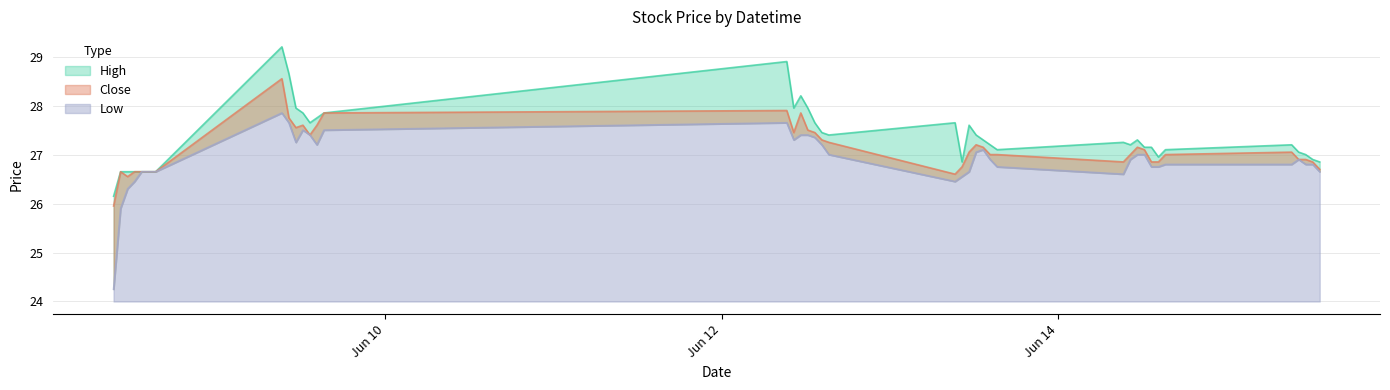

What is the value of the Low point at the 18th from the left?

27.4